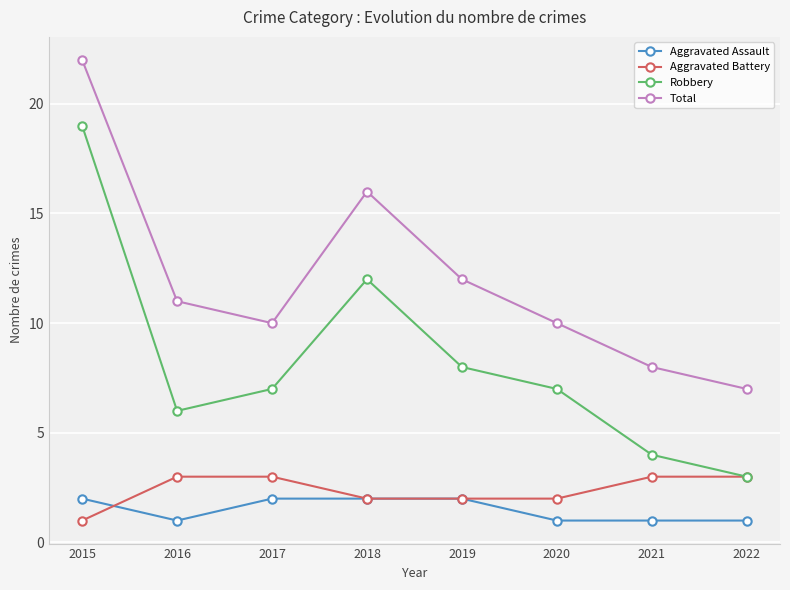

At which category does Total reach its first local valley?

2017